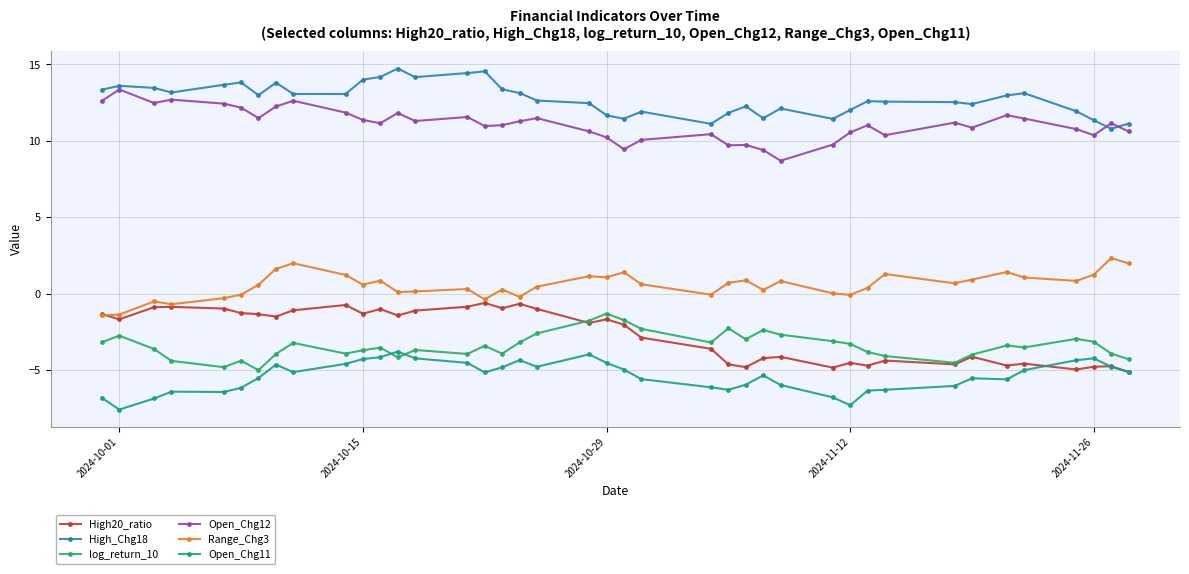

What is the value of the Open_Chg11 point at the 25th from the left?

-6.3